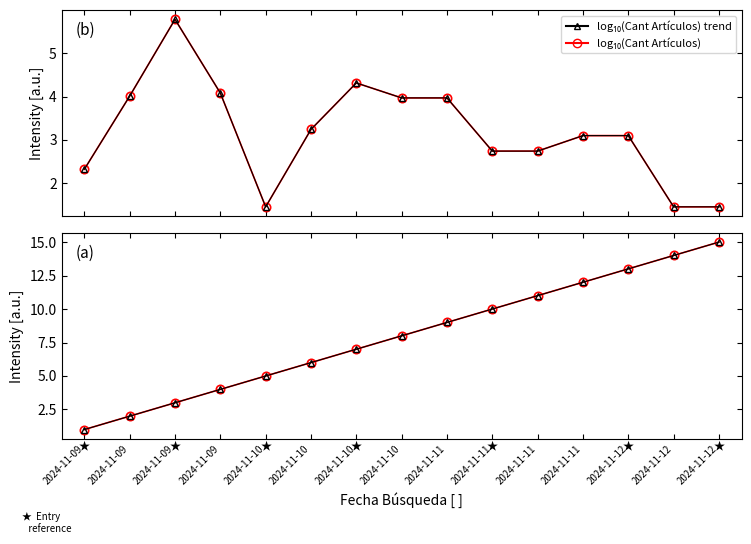

How many lines are shown in the chart?

4